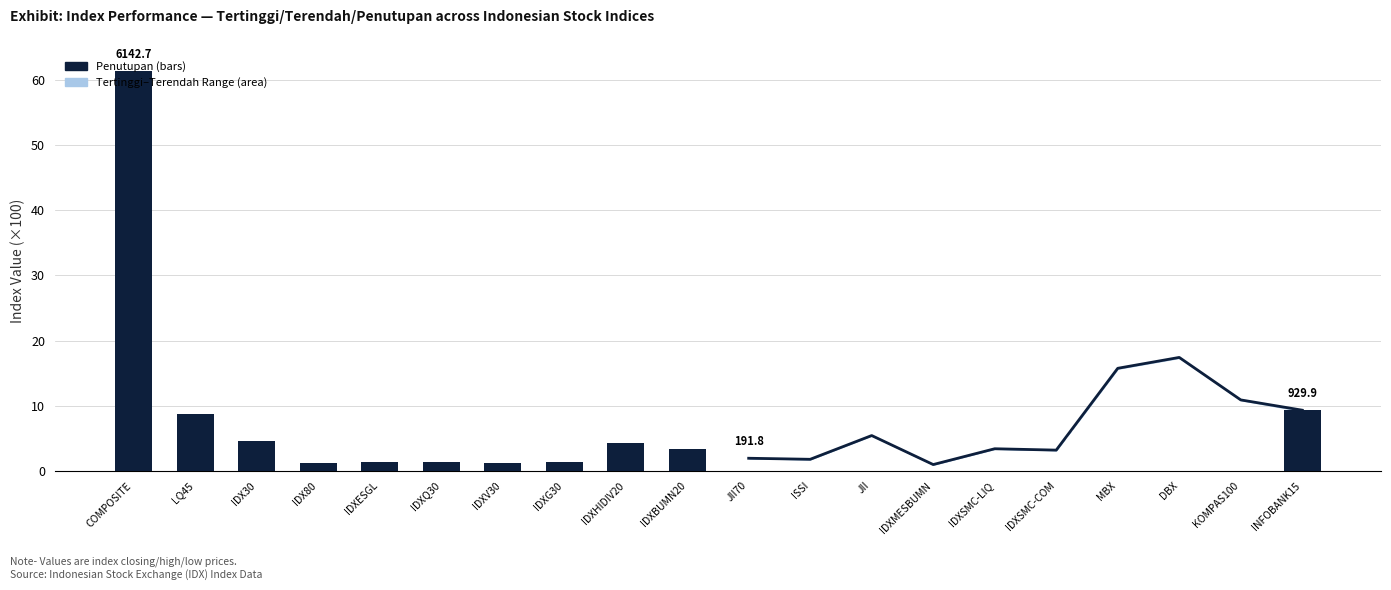

The chart shows a value of 3.1 at JII70. True or false?

False